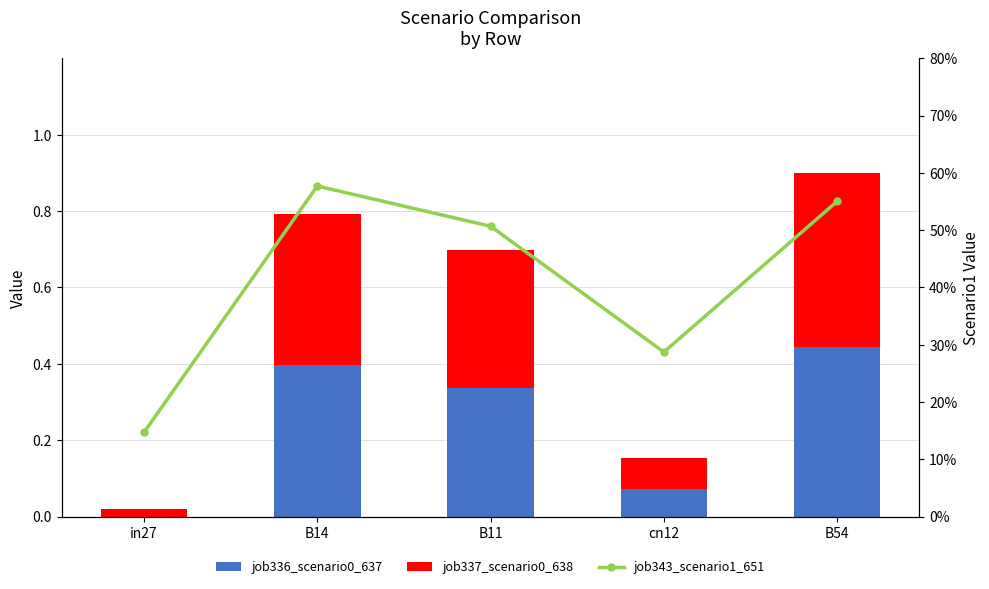

Which series has the largest range (max minus min)?

job336_scenario0_637